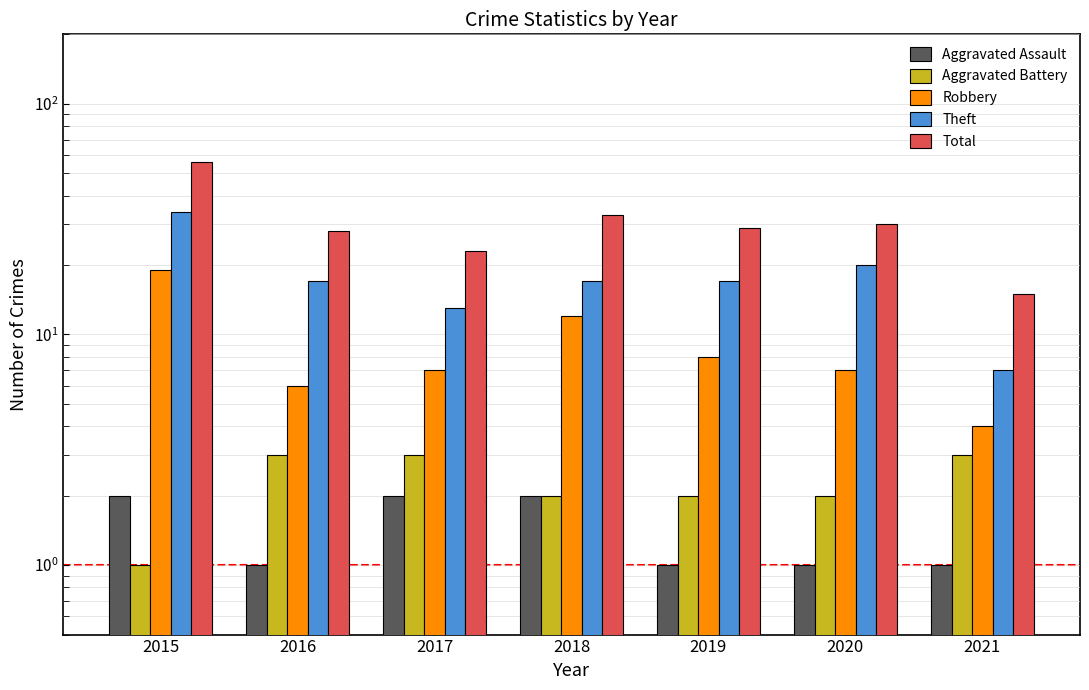

Rank the series at 2016 from lowest to highest value.

Aggravated Assault, Aggravated Battery, Robbery, Theft, Total